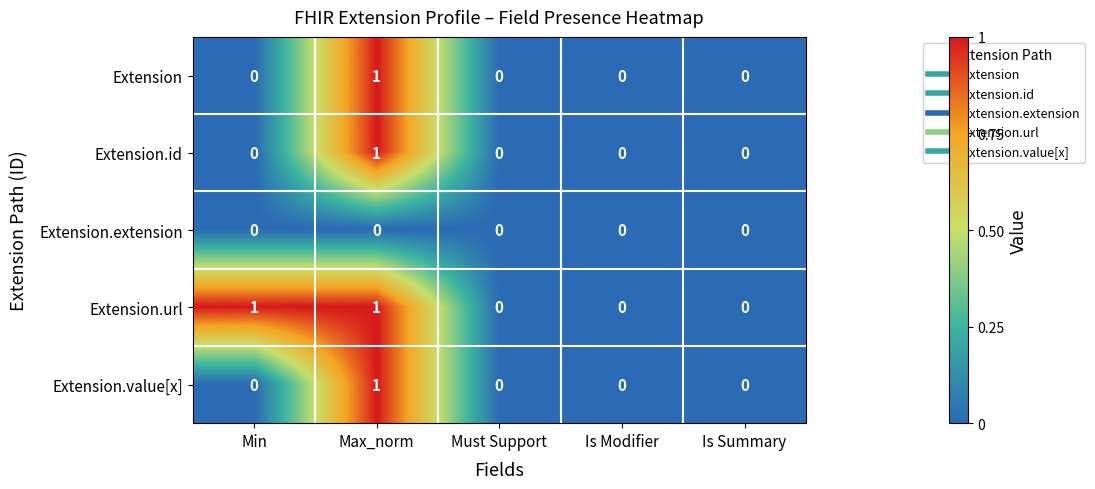

Between Min and Is Summary, which series saw the biggest shift?

Extension.url